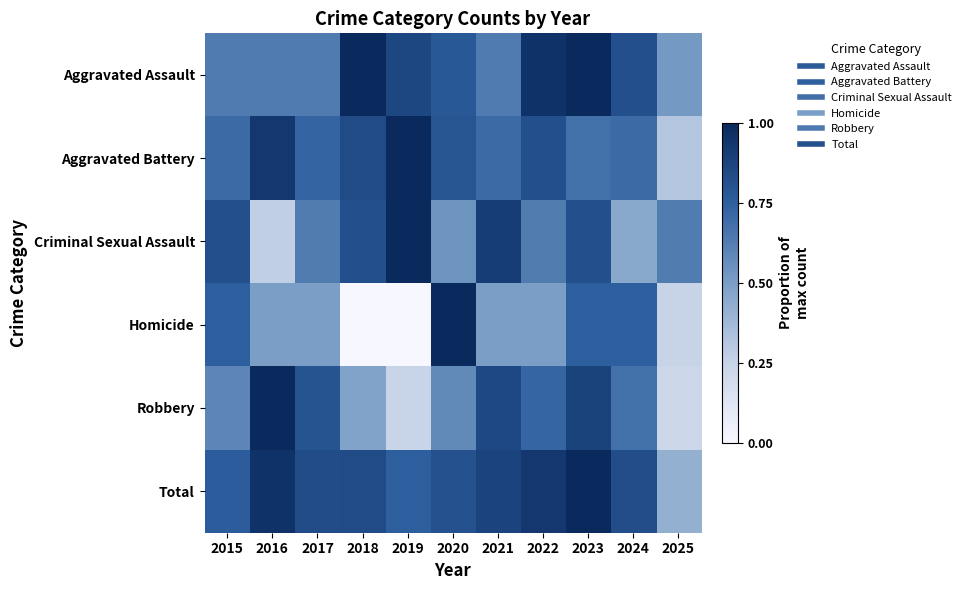

Reading left to right, list all the values displayed in this chart.

Aggravated Assault: 2015=0.6	2016=0.6	2017=0.6	2018=1.0	2019=0.9	2020=0.8	2021=0.6	2022=1.0	2023=1.0	2024=0.8	2025=0.5
Aggravated Battery: 2015=0.7	2016=0.9	2017=0.7	2018=0.8	2019=1.0	2020=0.8	2021=0.7	2022=0.8	2023=0.7	2024=0.7	2025=0.3
Criminal Sexual Assault: 2015=0.8	2016=0.3	2017=0.6	2018=0.8	2019=1.0	2020=0.5	2021=0.9	2022=0.6	2023=0.8	2024=0.5	2025=0.6
Homicide: 2015=0.8	2016=0.5	2017=0.5	2018=0.0	2019=0.0	2020=1.0	2021=0.5	2022=0.5	2023=0.8	2024=0.8	2025=0.2
Robbery: 2015=0.6	2016=1.0	2017=0.8	2018=0.5	2019=0.2	2020=0.6	2021=0.9	2022=0.7	2023=0.9	2024=0.7	2025=0.2
Total: 2015=0.8	2016=1.0	2017=0.8	2018=0.8	2019=0.8	2020=0.8	2021=0.9	2022=0.9	2023=1.0	2024=0.8	2025=0.4